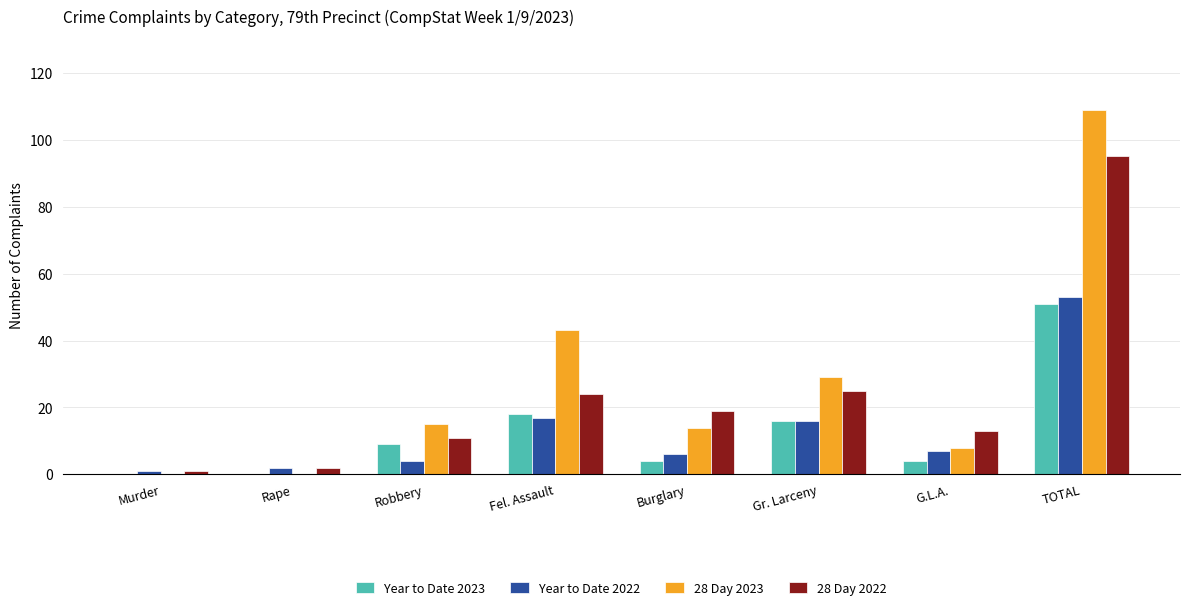

Which category has the highest value in the Year to Date 2022 series?

TOTAL